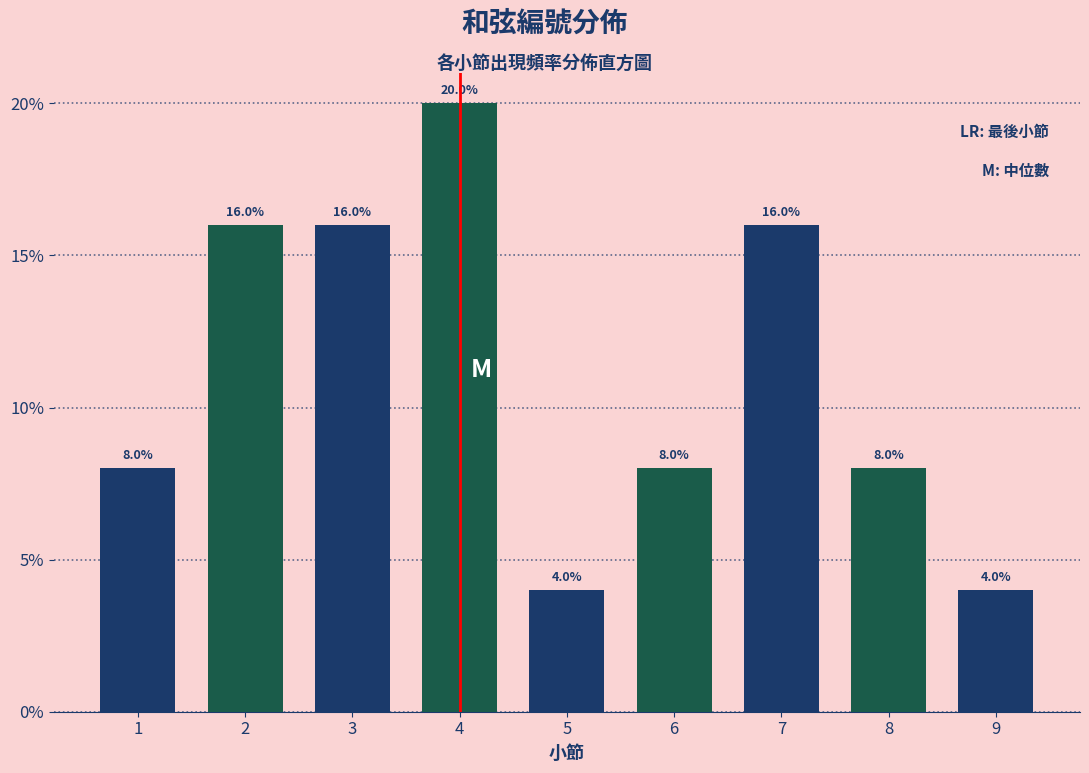

Reading right to left, extract all data points from this chart.

4	8	16	8	4	20	16	16	8